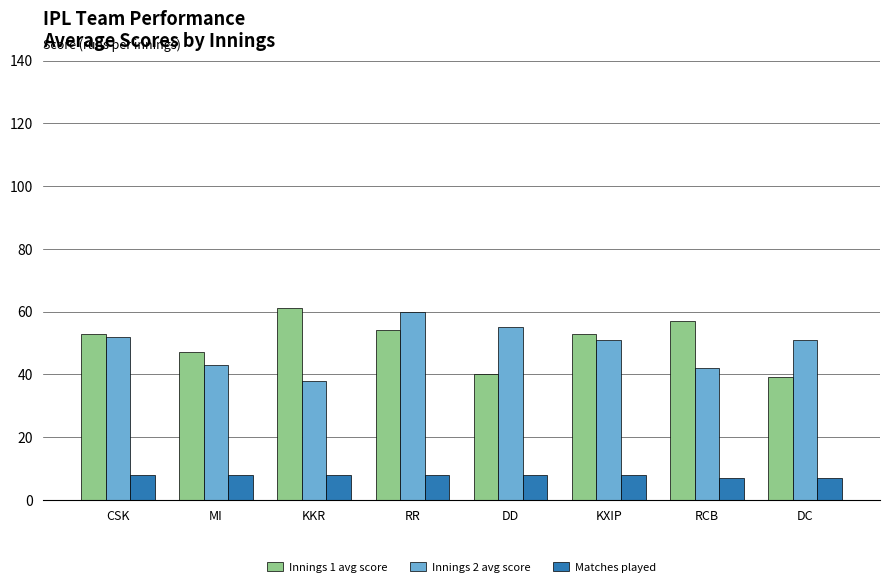

True or false: Innings 1 avg score has a value of 39 at DC.

True